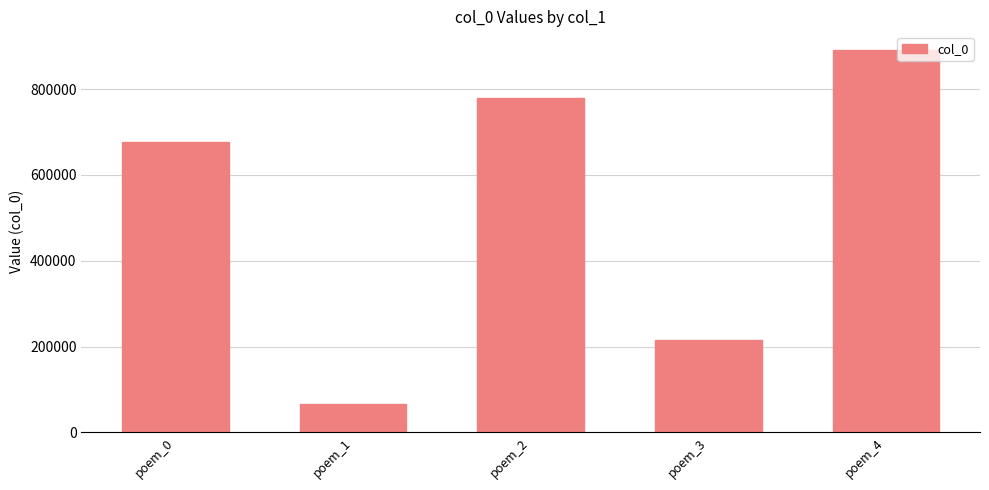

Which has a higher value, poem_4 or poem_1?

poem_4